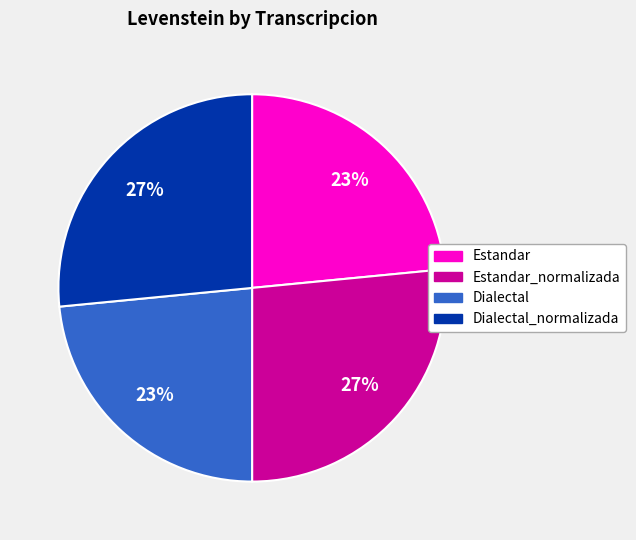

Is it true that Estandar is 23% of the pie?

True